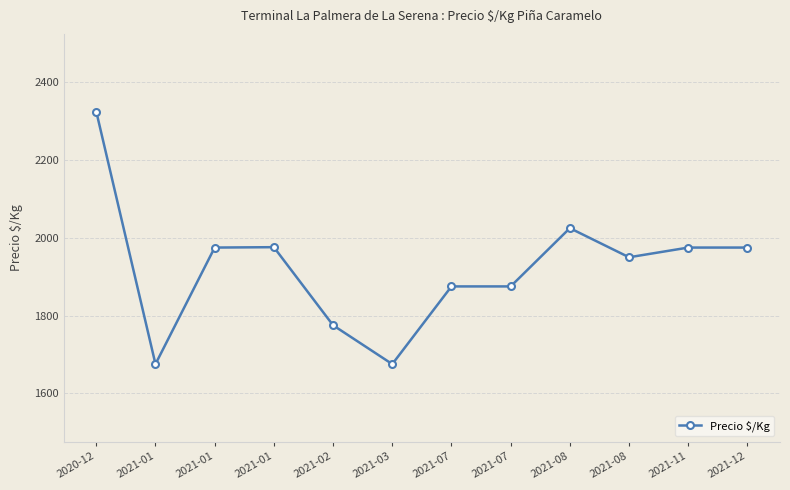

What is the sum of all values?

23076